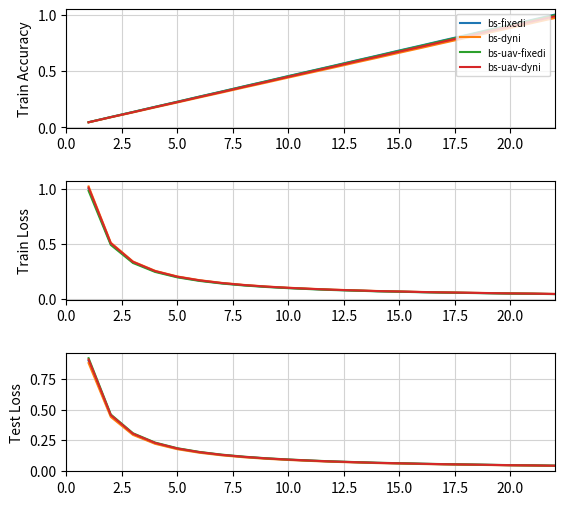

What position from the left is 2.5?

2